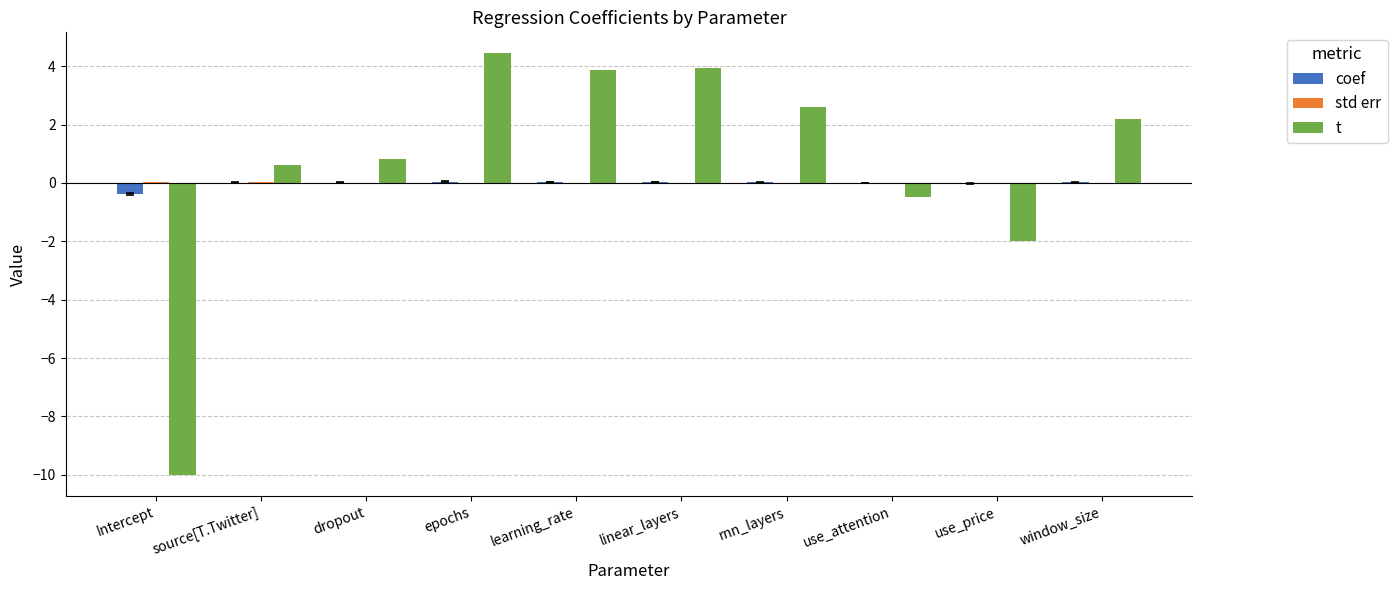

Which category has the highest value across all series?

epochs